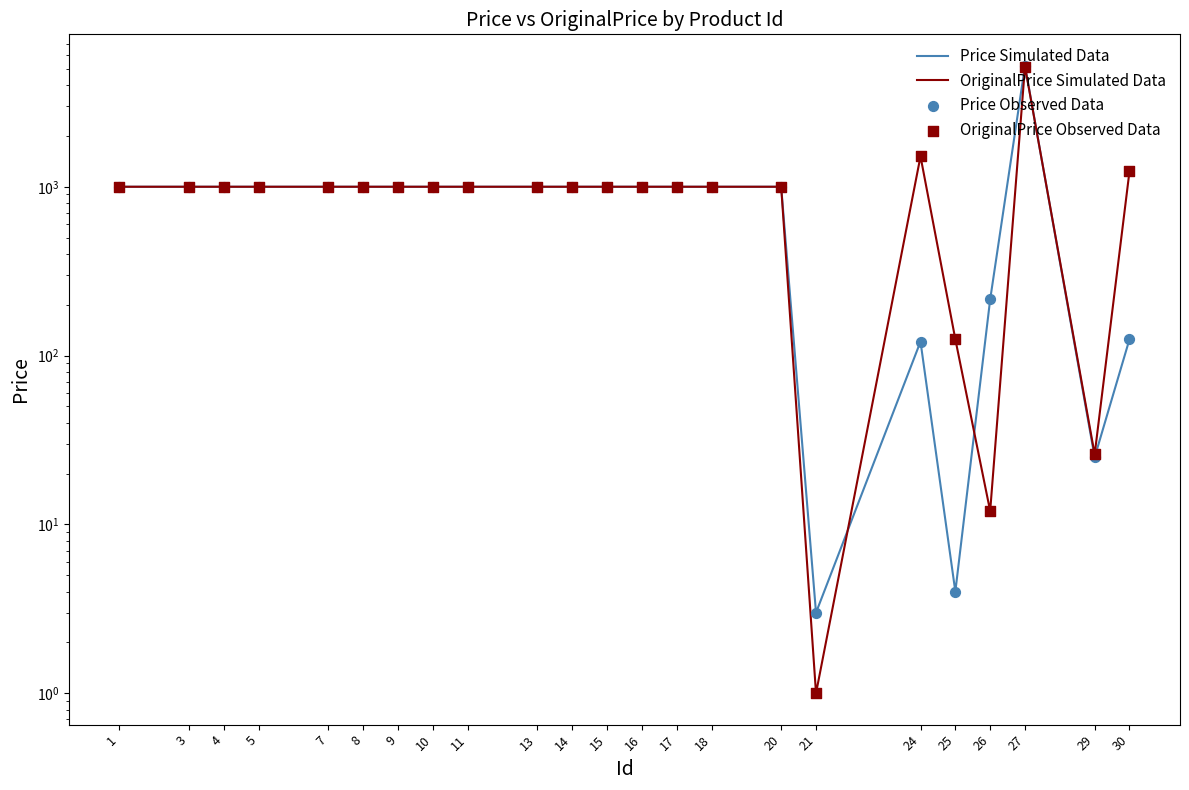

Which series reaches the maximum Y coordinate?

Price Simulated Data